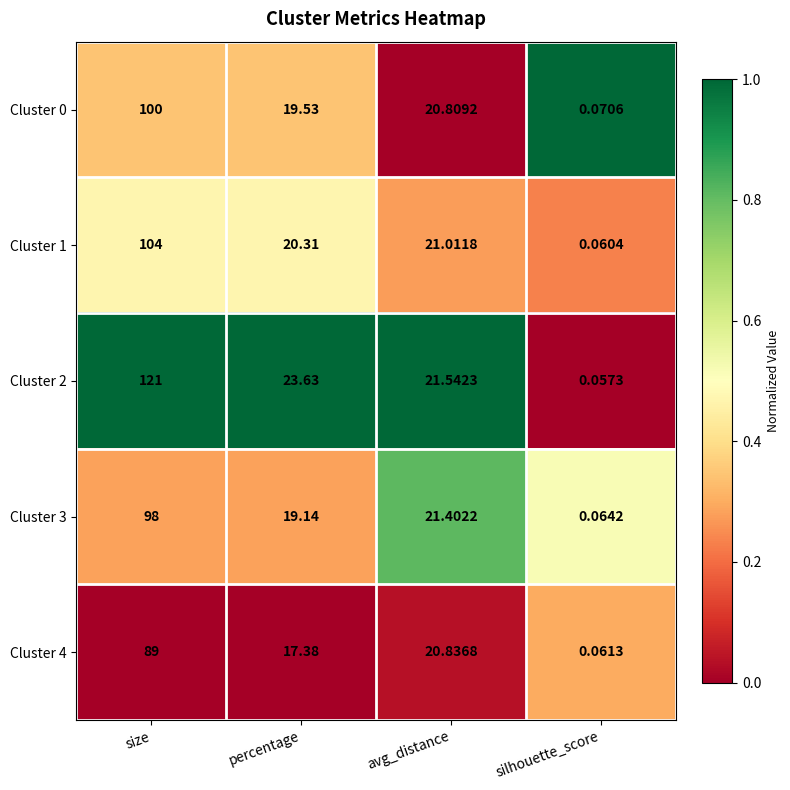

At which category is the sum across all series the highest?

size